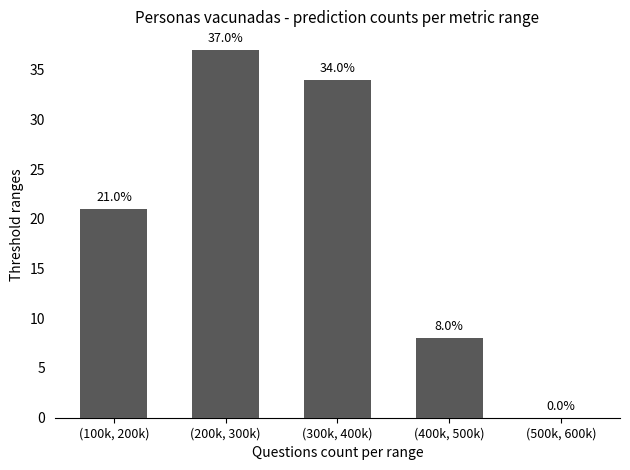

Reading right to left, list all the values displayed in this chart.

(500k, 600k)=0	(400k, 500k)=8	(300k, 400k)=34	(200k, 300k)=37	(100k, 200k)=21